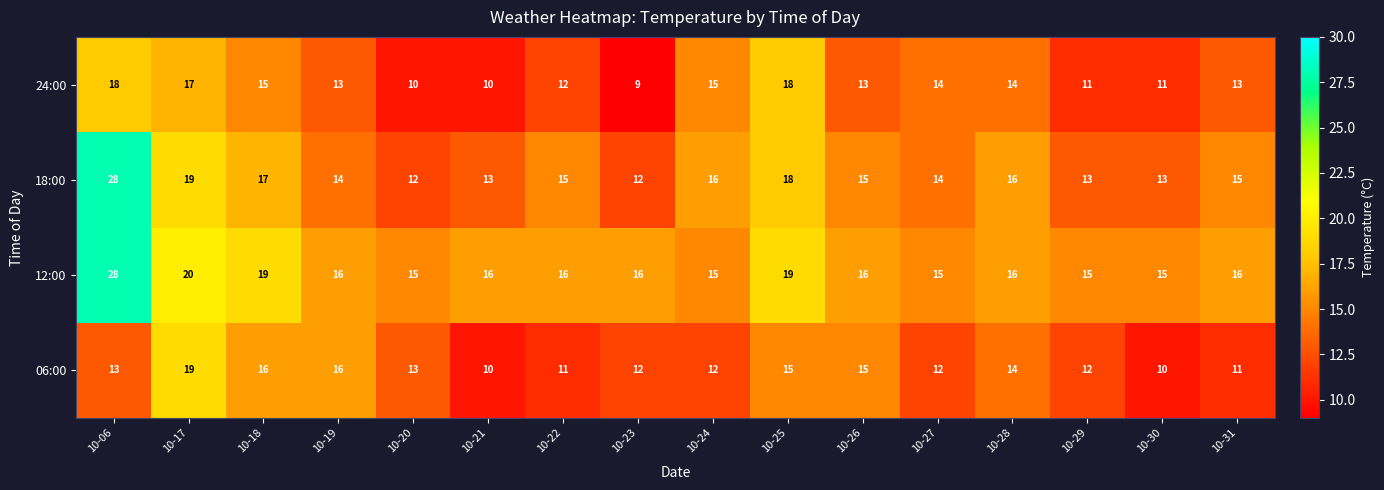

How many categories are shown in the chart?

16